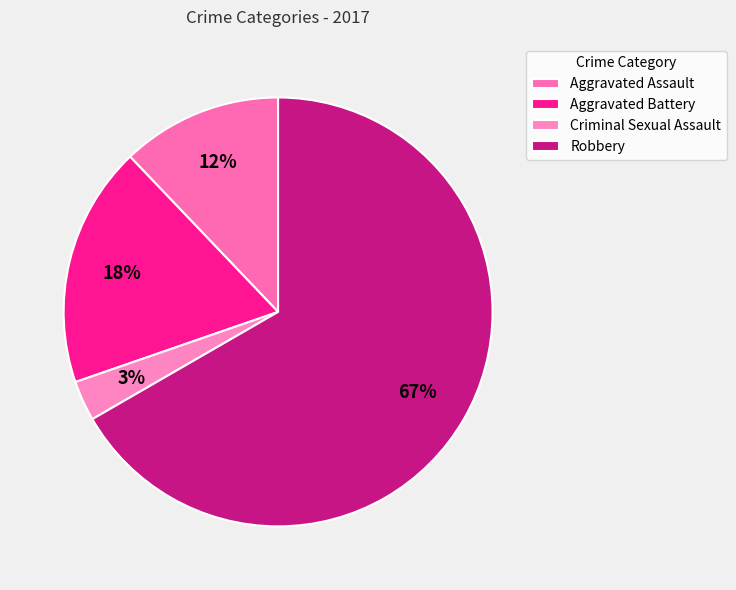

How many slices are in this pie chart?

4